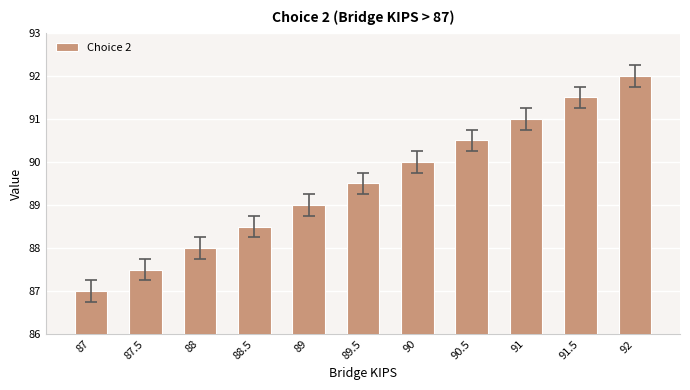

What is the sum of the values at 90.5 and 91.5?

182.0